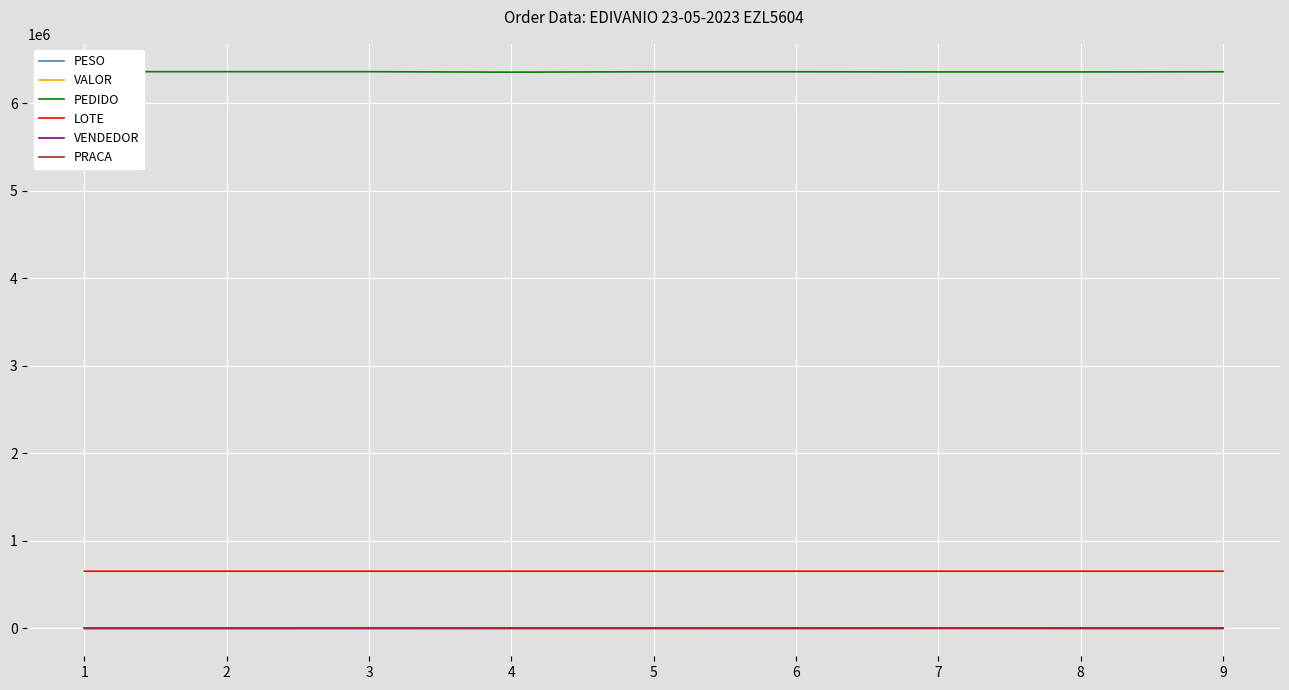

Is this an area chart (filled region under the line)?

No